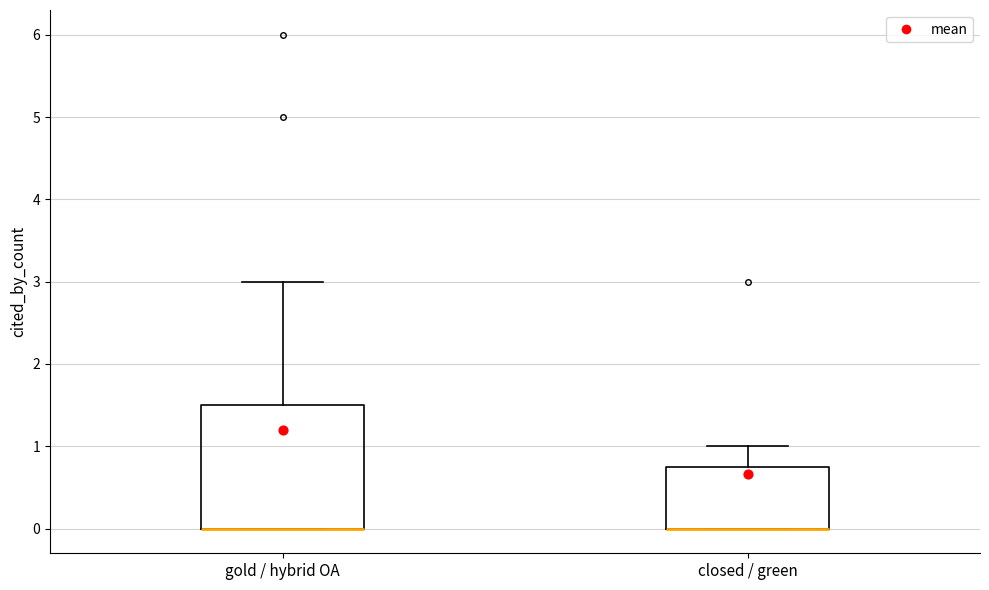

Reading left to right, transcribe this box plot: for each box, give where its median line is, the range the box spans, and where its two whiskers end, as read against the y-axis. The values are not printed on the chart, so give them approximately, as read against the axis.

gold / hybrid OA: median 0.0 (drawn on the box's lower edge), box 0.0 to 1.5, whiskers 0.0 to 3.0
closed / green: median 0.0 (drawn on the box's lower edge), box 0.0 to 0.8, whiskers 0.0 to 1.0